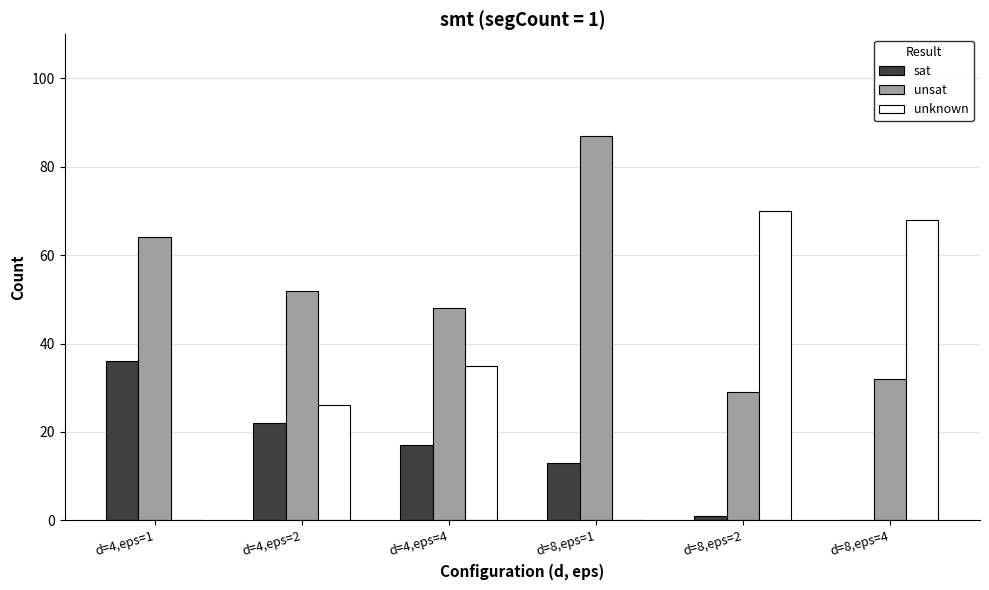

What is the maximum value shown in the chart?

87